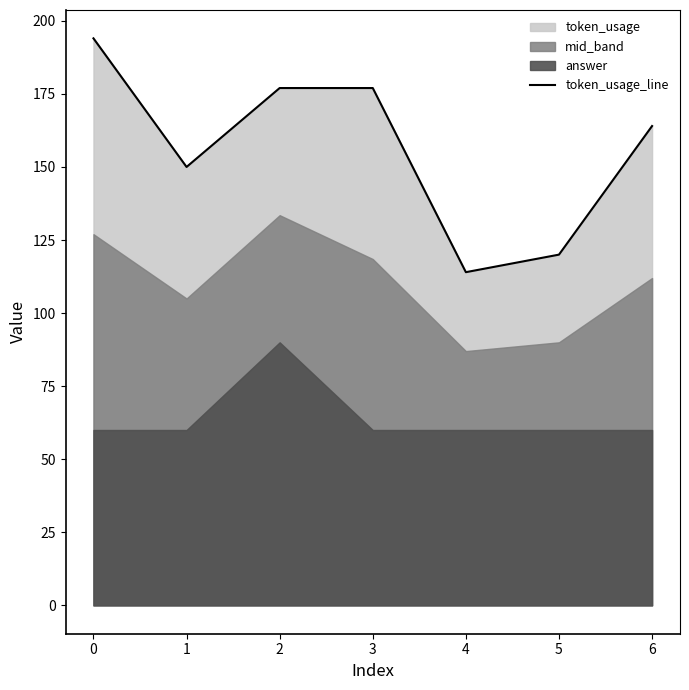

Is it true that token_usage_line equals 332 at 0?

False